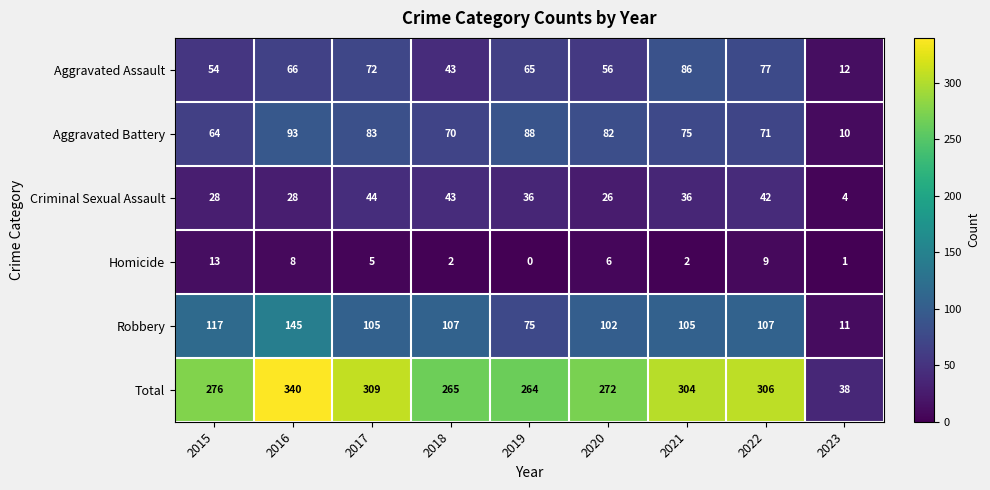

At which label does Aggravated Assault first exceed 65?

2016